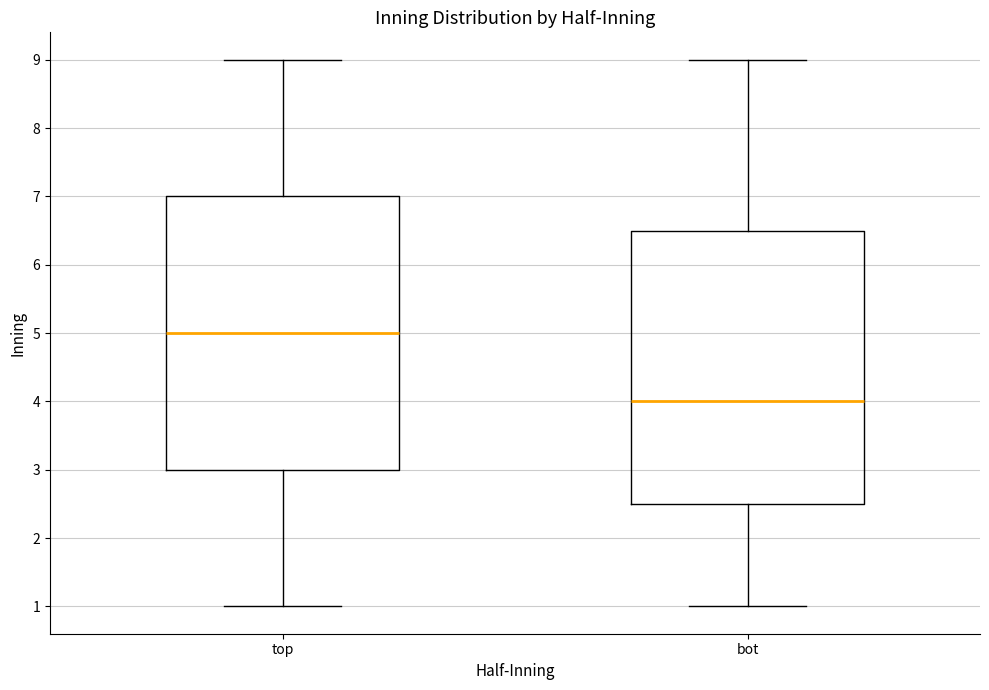

Reading left to right, read every box against the y-axis: the position of its median line, the range the box covers, and the ends of its whiskers. The values are not printed on the chart, so give them approximately, as read against the axis.

top: median 5.0, box 3.0 to 7.0, whiskers 1.0 to 9.0
bot: median 4.0, box 2.5 to 6.5, whiskers 1.0 to 9.0